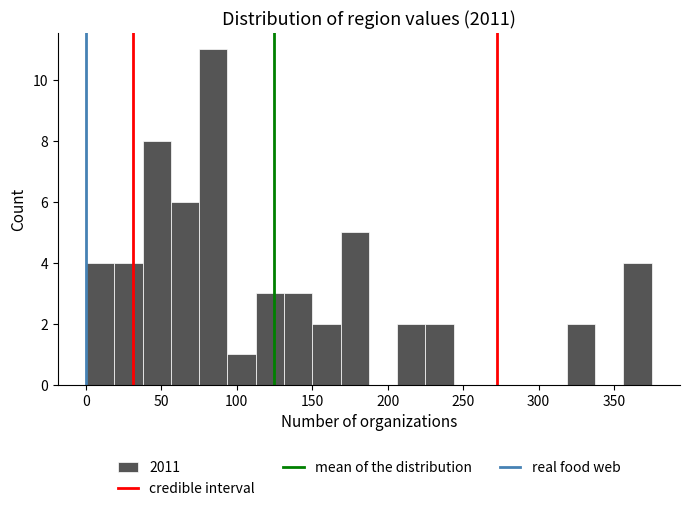

Around what value on the x-axis is the tallest bar? Give the approximate position of its centre, as read against the axis.

85